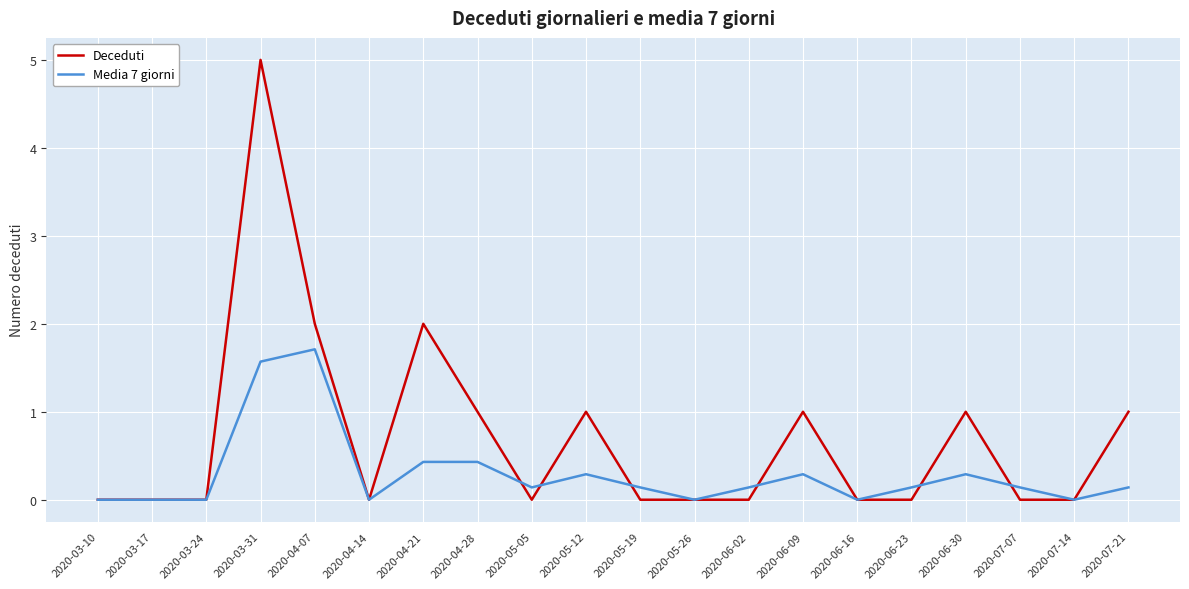

The Deceduti series shows 0.0 at 2020-06-16. True or false?

True